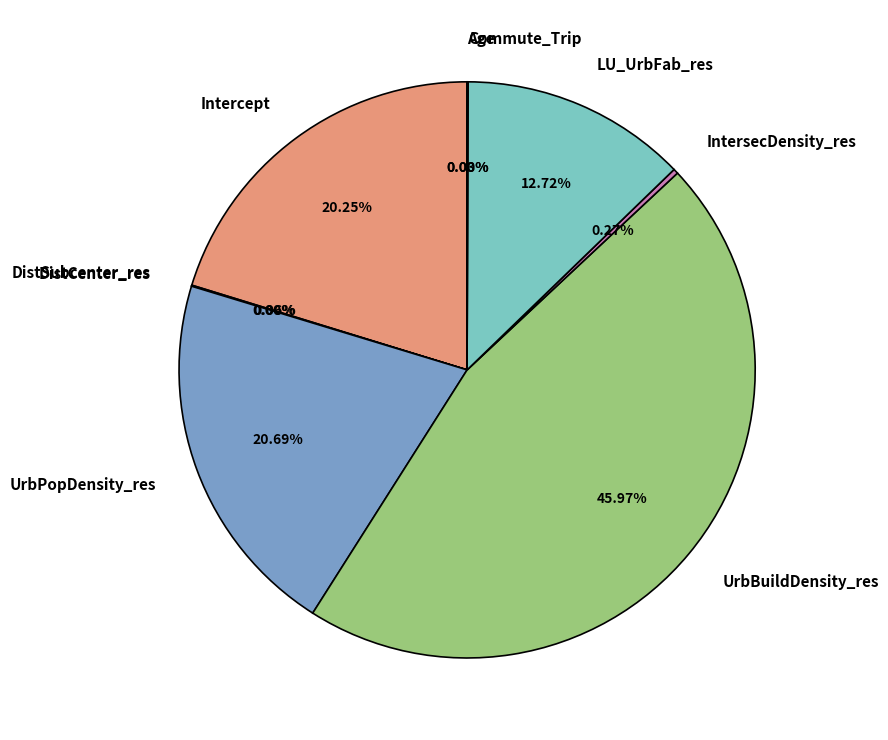

To the nearest percent, what percentage of the pie is UrbBuildDensity_res?

46%